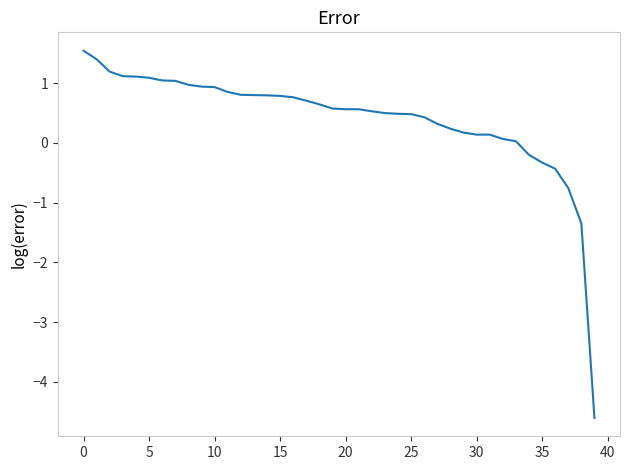

What is the maximum value shown in the chart?

1.5